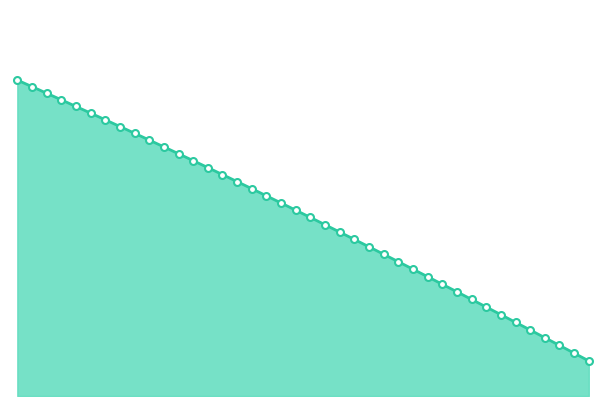

Does the chart display data point markers on the line(s)?

No